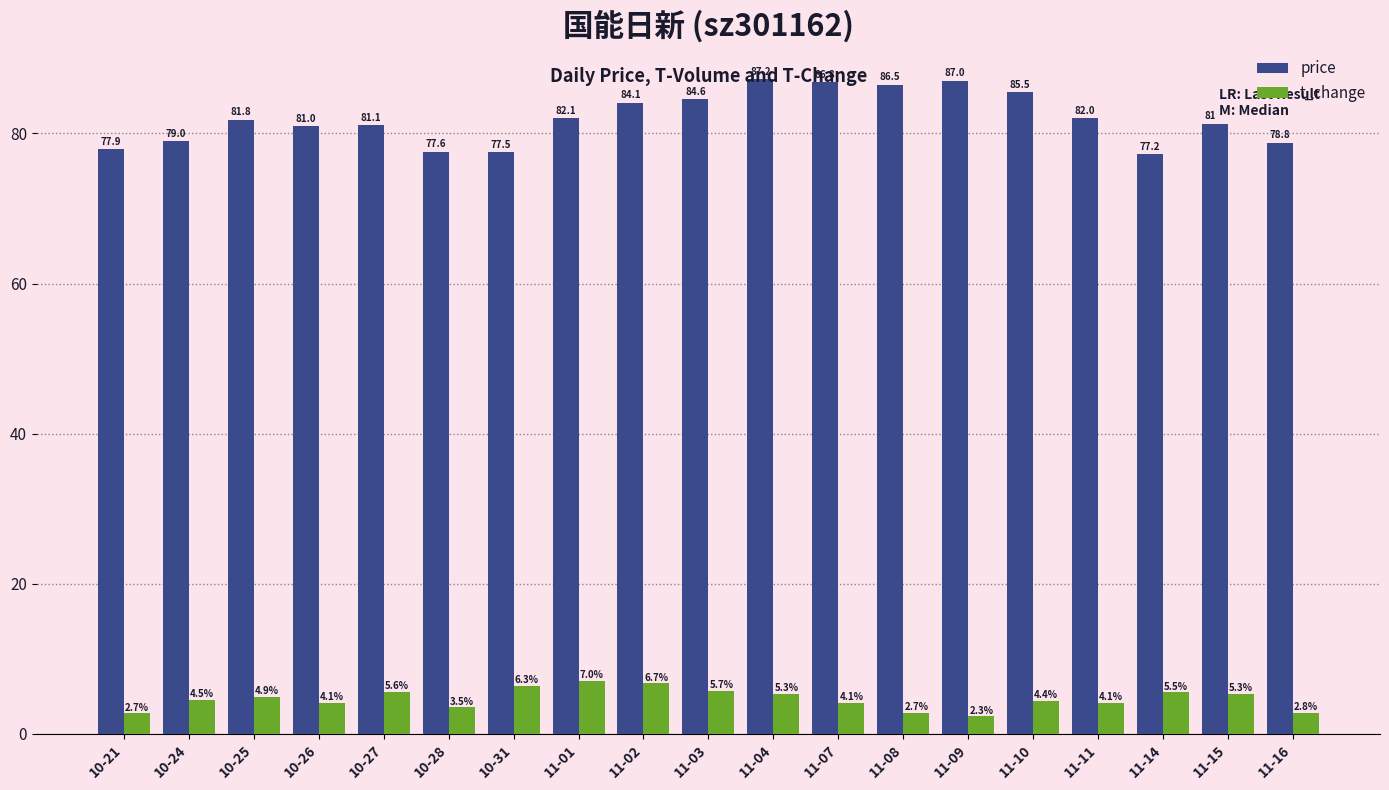

What is the label of the 16th bar from the left?

11-11